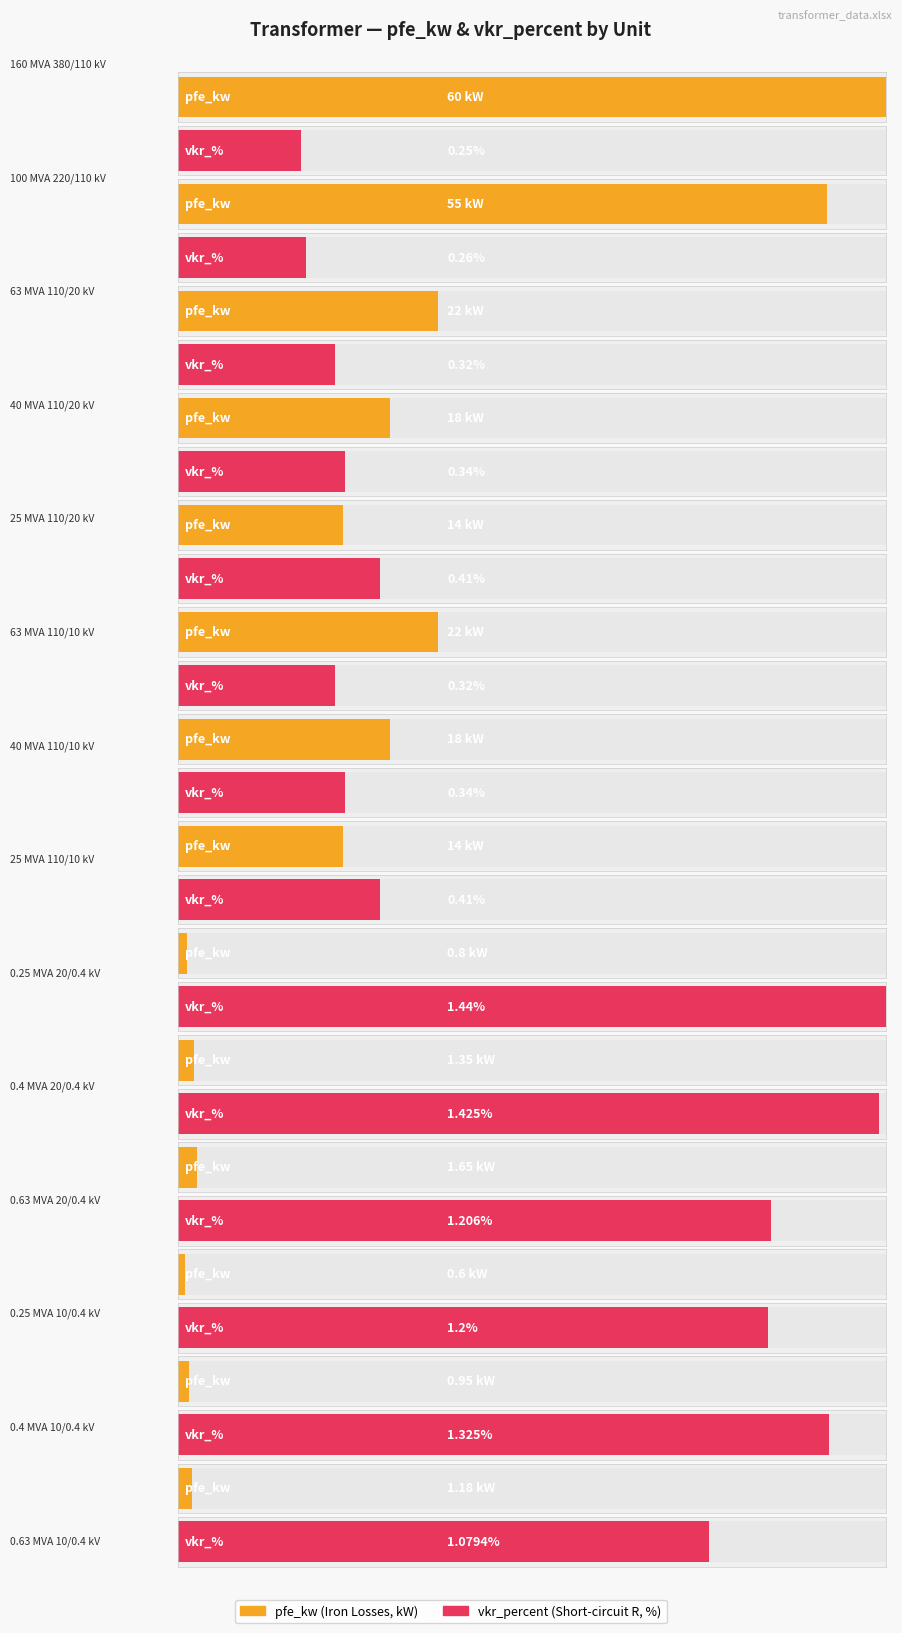

Which series has the largest total across all categories?

pfe_kw